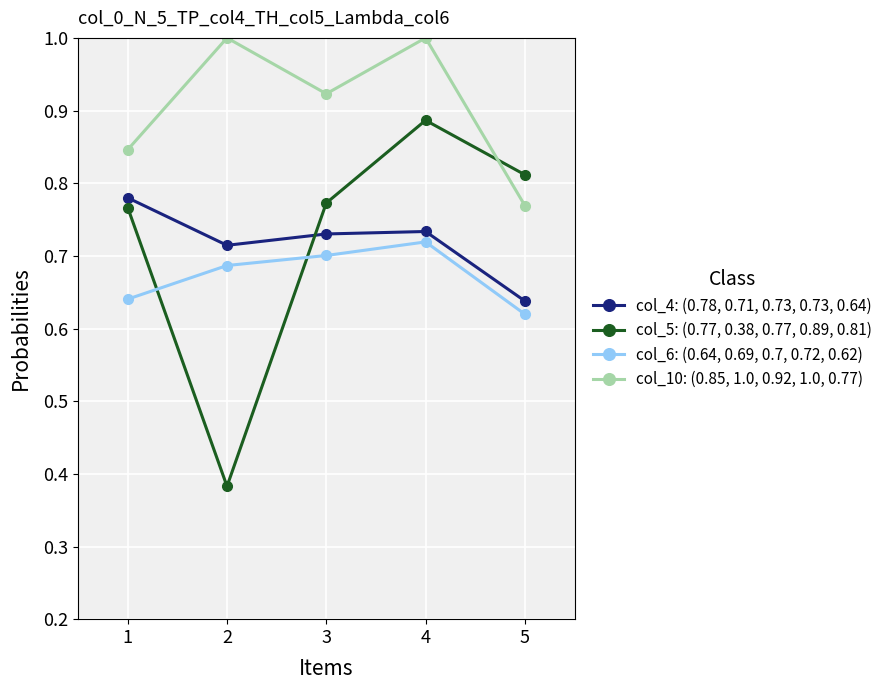

What is the spread (max minus min) of values at 4?

0.3